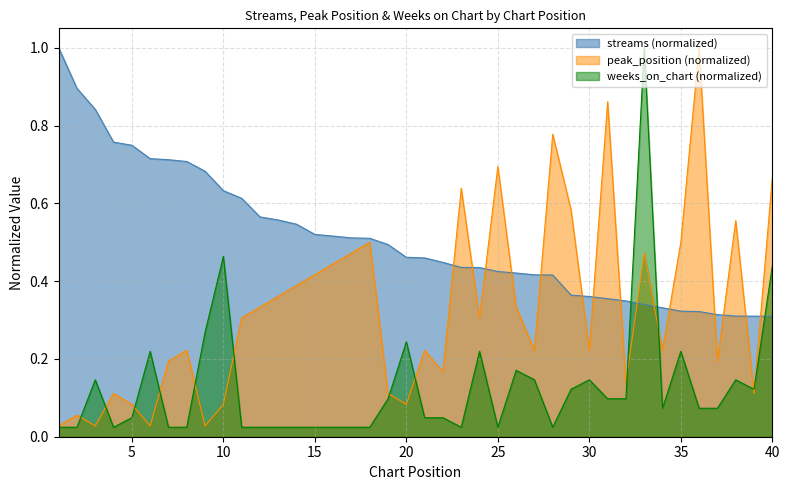

What is the total value across all series at 37?

0.6